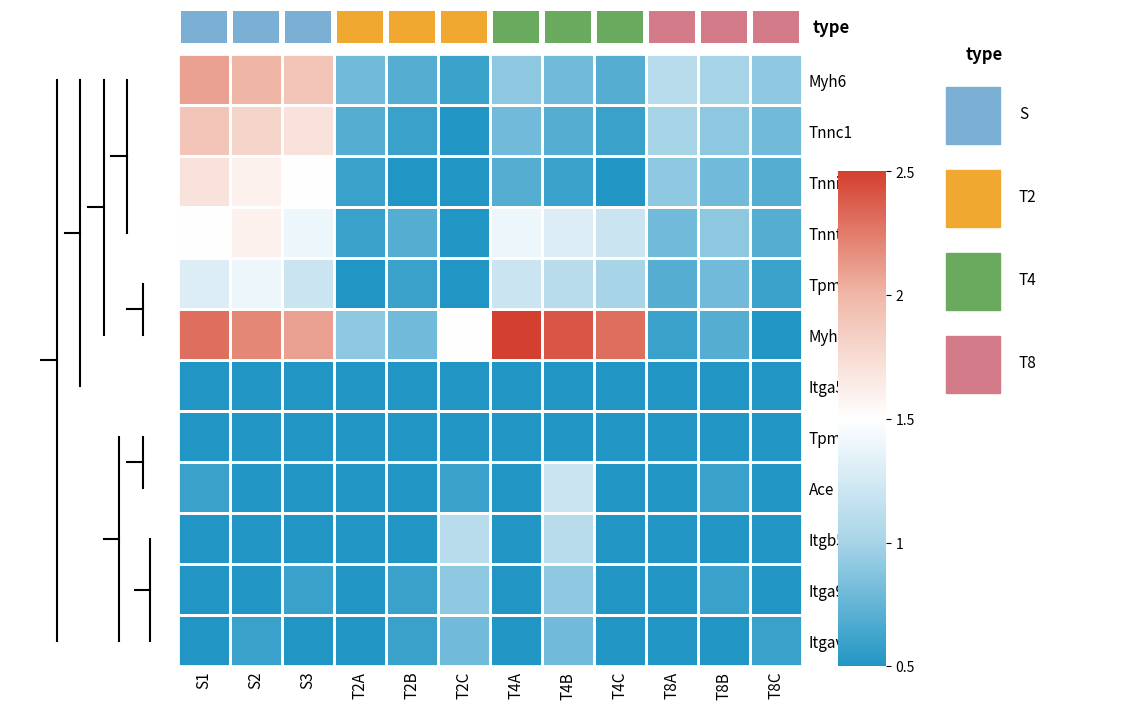

Which series has the largest total across all categories?

Myh7